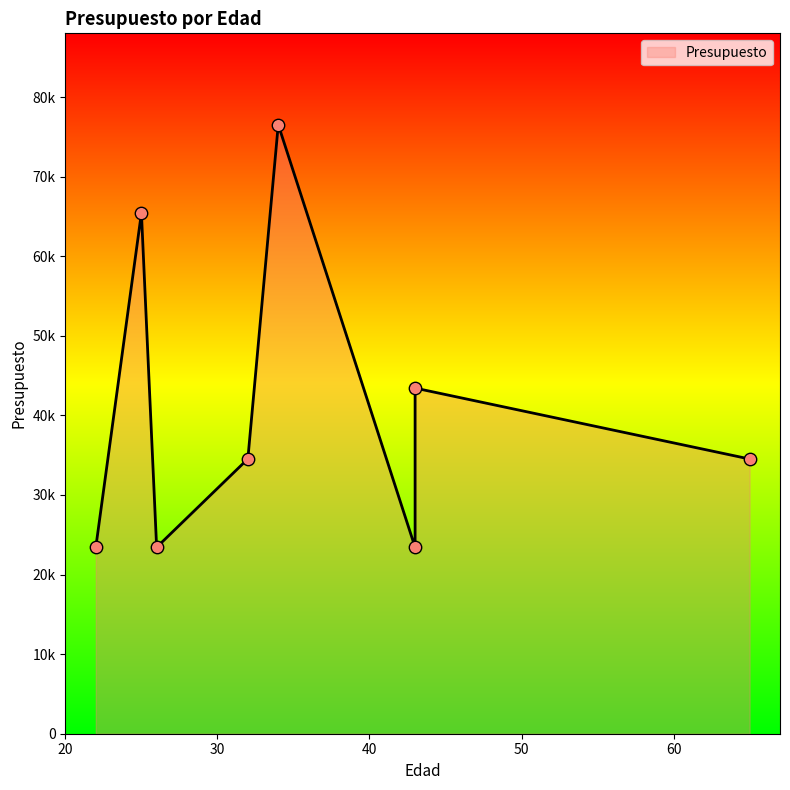

Which has a higher value, 65 or 22?

65